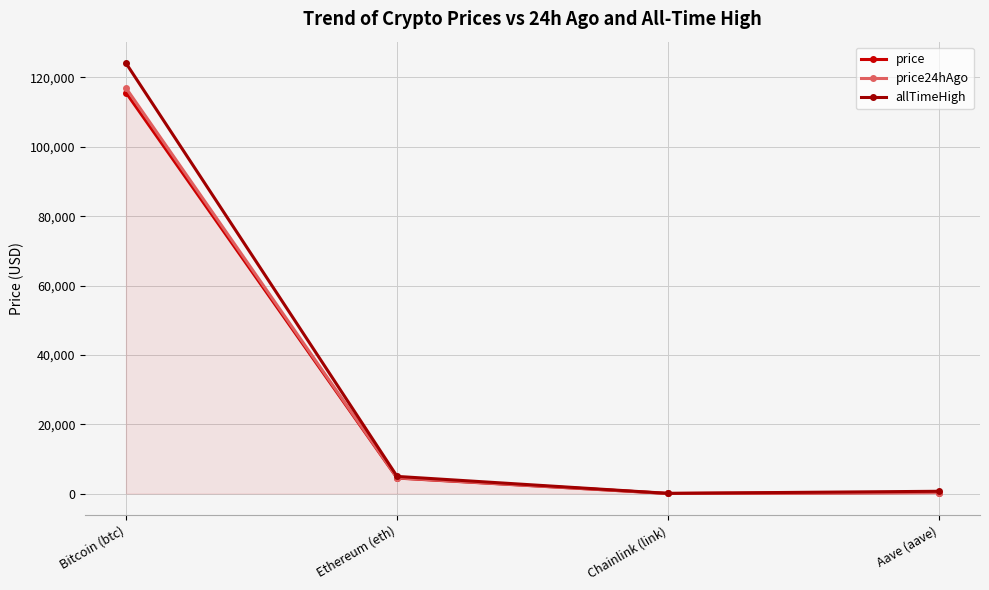

At which label does allTimeHigh reach its peak?

Bitcoin (btc)